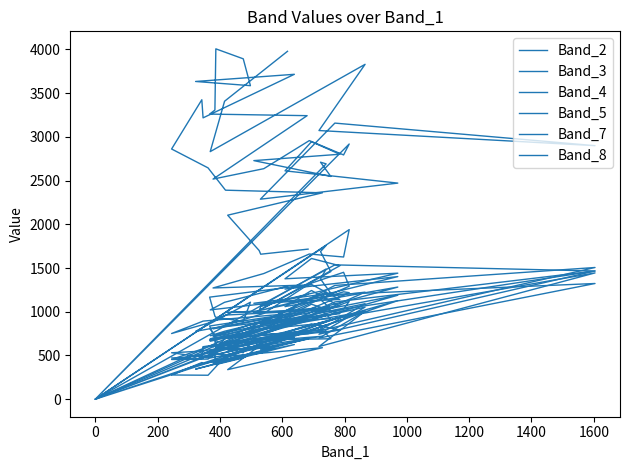

Which series has the largest total across all categories?

Band_8